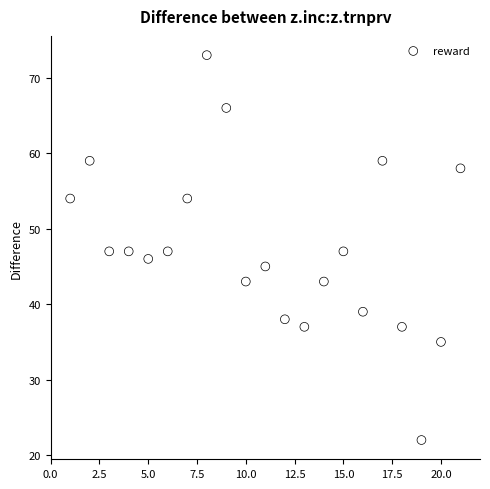

What is the range of Y values (max minus min)?

51